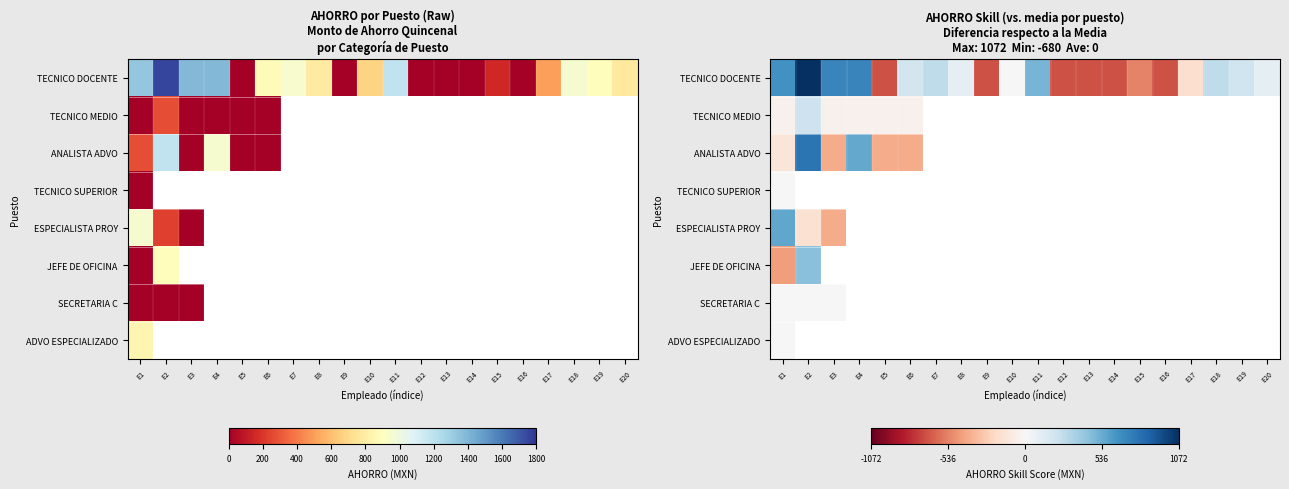

Which series has the largest range (max minus min)?

TECNICO DOCENTE